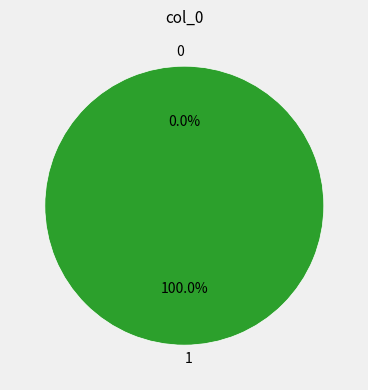

Is there any slice that represents more than half of the pie?

Yes